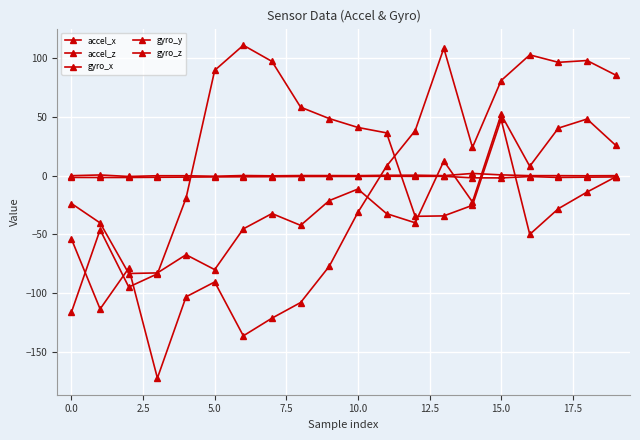

Reading right to left, list all the values displayed in this chart.

accel_x: -1.0	-1.1	-1.4	-0.6	-1.8	-1.7	-0.4	-0.5	-0.4	-0.5	-0.6	-0.6	-0.7	-0.8	-0.9	-1.1	-1.2	-1.4	-1.4	-1.4
accel_z: 0.1	0.0	0.1	0.1	0.8	2.0	0.2	0.5	0.4	0.1	0.2	0.2	-0.0	0.3	-0.4	0.1	0.1	-0.6	0.7	0.1
gyro_x: -0.9	-13.8	-28.0	-49.9	48.2	-25.1	-34.2	-34.5	36.6	41.2	48.8	58.5	97.5	111.3	89.9	-19.0	-83.5	-94.8	-45.9	-116.1
gyro_y: 85.8	98.2	96.7	103.1	81.2	24.2	108.8	38.5	8.2	-31.2	-77.1	-108.0	-121.3	-136.4	-90.5	-103.1	-172.4	-78.7	-113.5	-53.9
gyro_z: 26.0	48.4	40.7	8.1	52.3	-22.3	12.6	-40.0	-32.2	-11.3	-21.1	-42.2	-32.2	-45.2	-79.9	-67.2	-82.8	-83.2	-40.2	-23.6